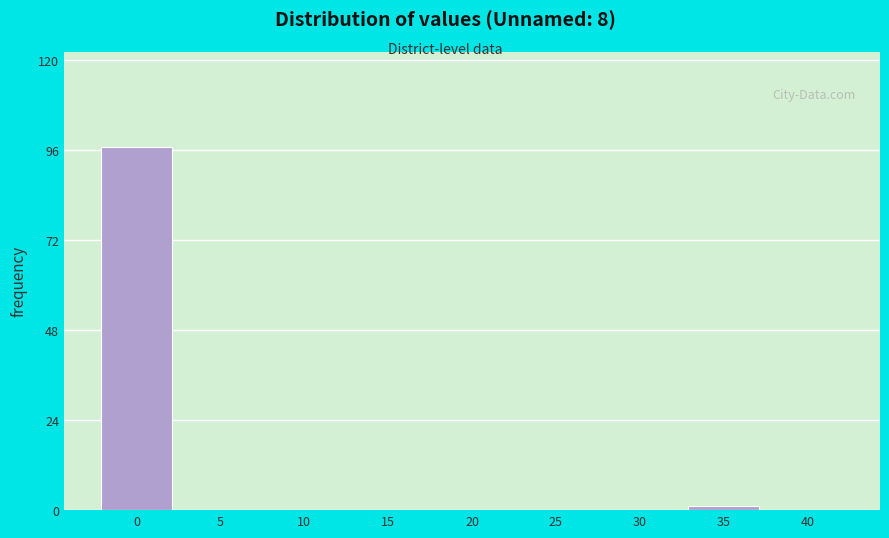

Reading right to left, list all the values displayed in this chart.

40=0	35=1	30=0	25=0	20=0	15=0	10=0	5=0	0=97